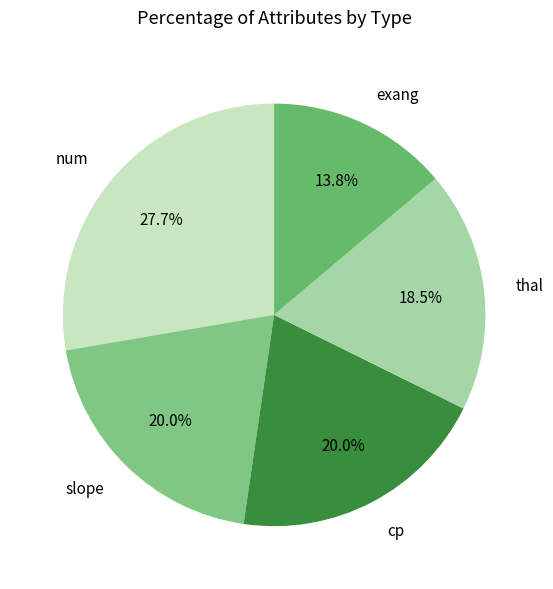

Which category has the biggest portion of the pie?

num